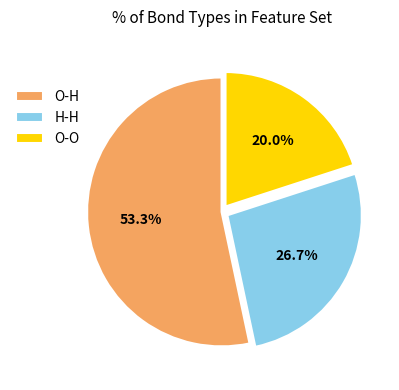

Which slice represents more than half of the pie?

O-H